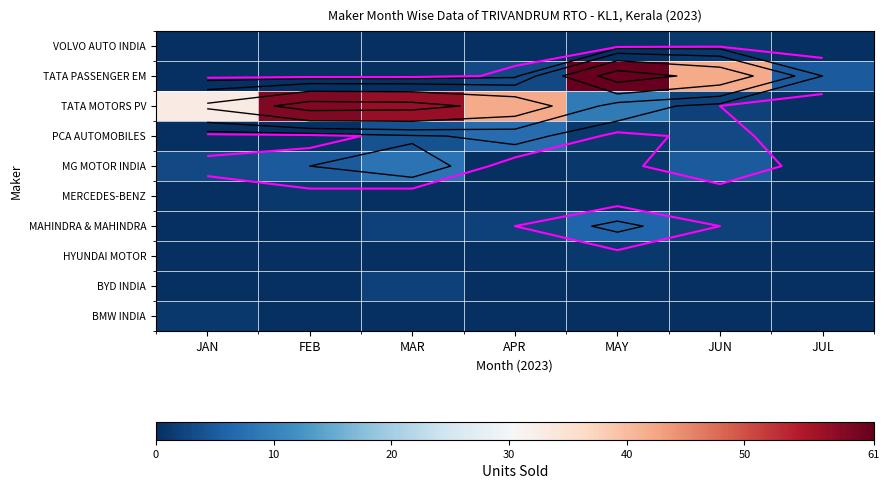

Which has a higher value, JUL or MAY?

JUL